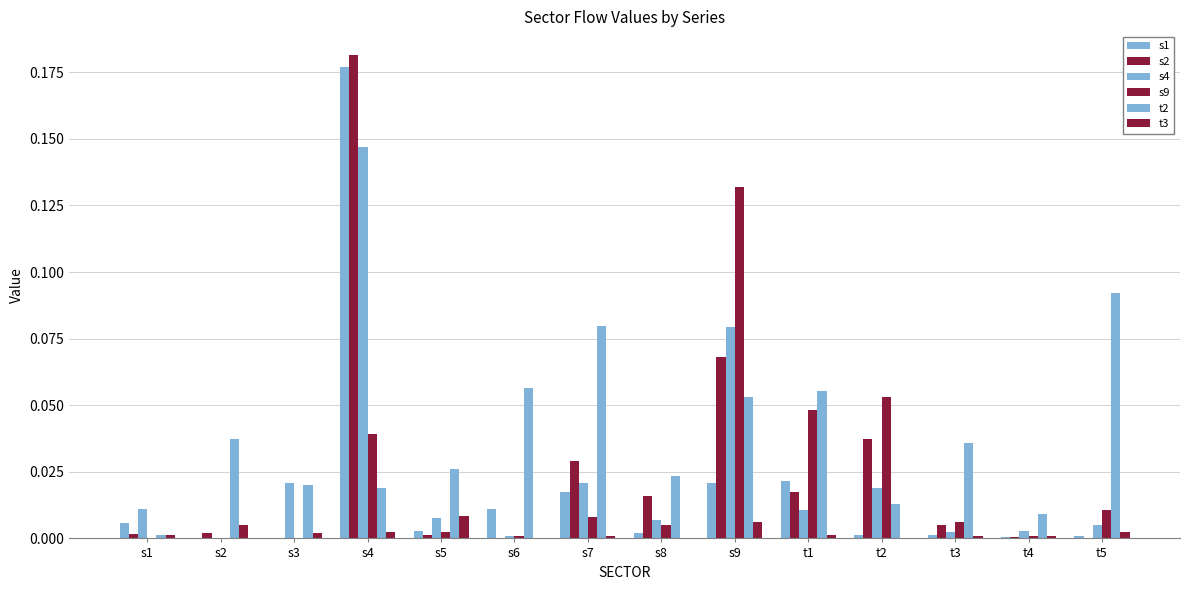

Is it true that s9 equals 0.0 at s3?

True